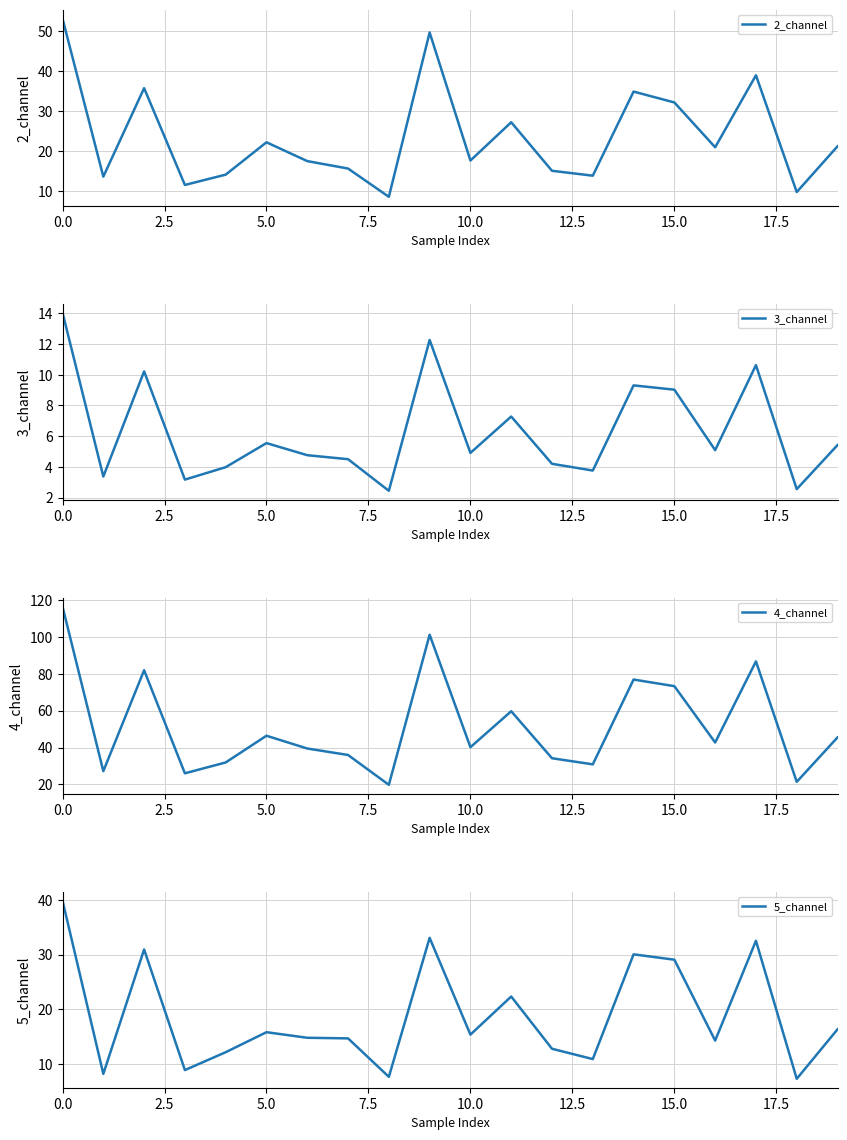

What is the highest value of the 2_channel series?

53.1